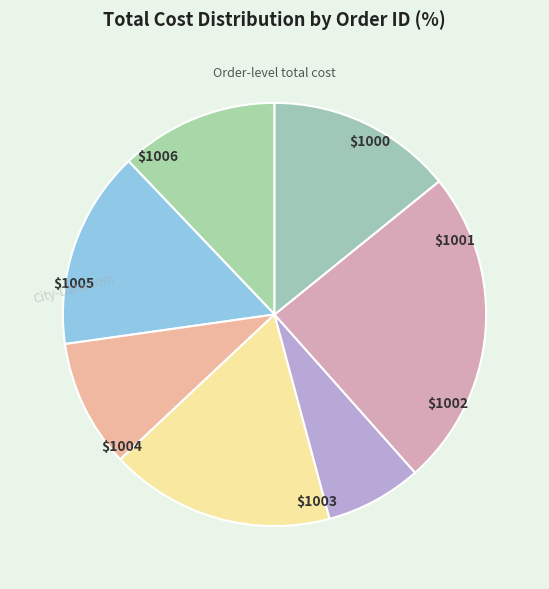

How many segments does this pie chart have?

7